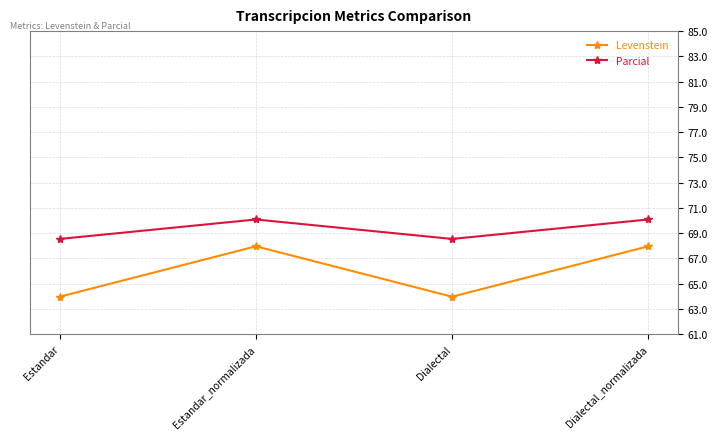

What is the minimum value for Parcial?

68.5